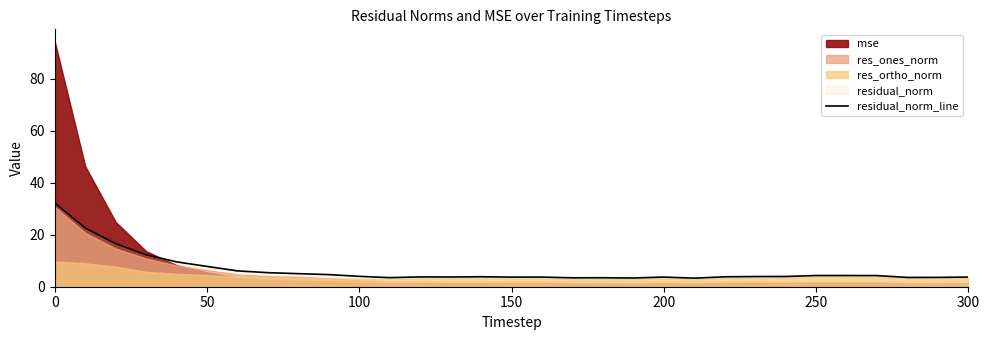

How many lines are shown in the chart?

1